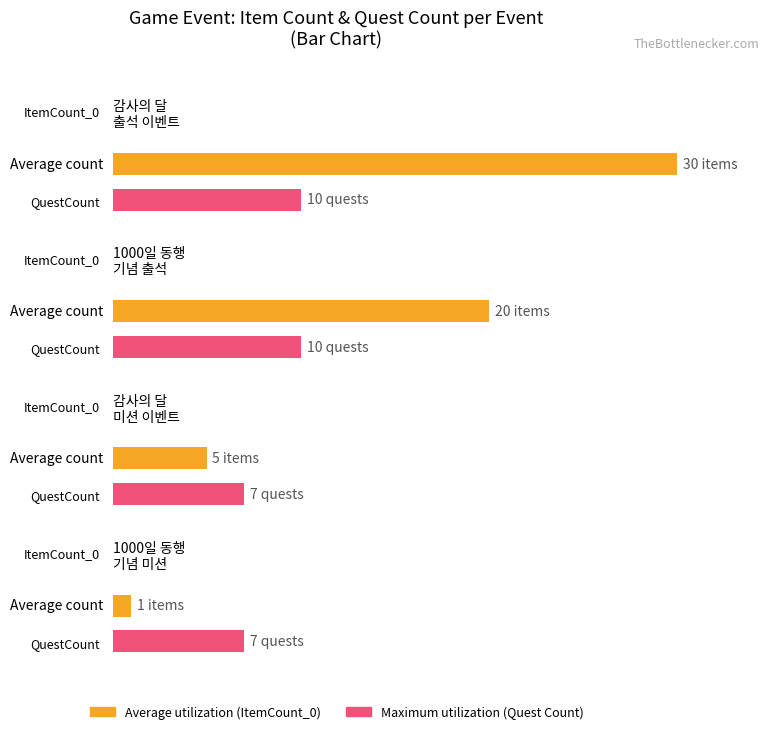

What is the difference between the Average utilization values at 감사의 달 출석 이벤트 and 1000일 동행 기념 출석 이벤트?

10